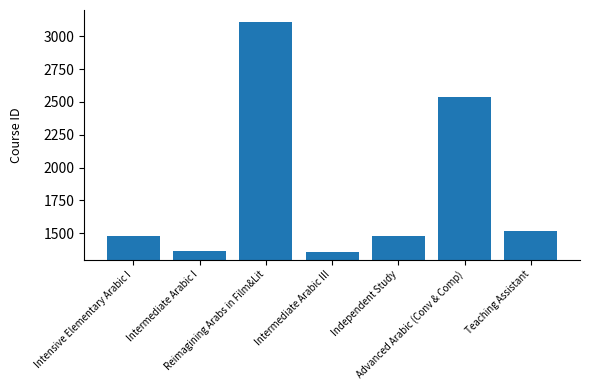

What is the sum of the values at Intermediate Arabic I and Intensive Elementary Arabic I?

2839